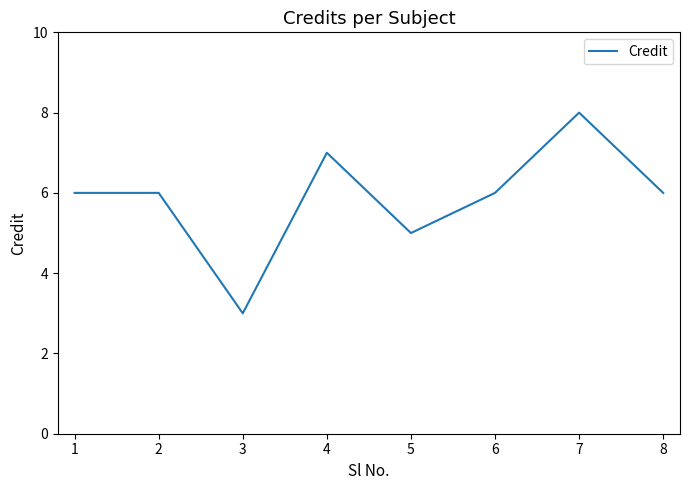

The chart shows a value of 2 at 5. True or false?

False